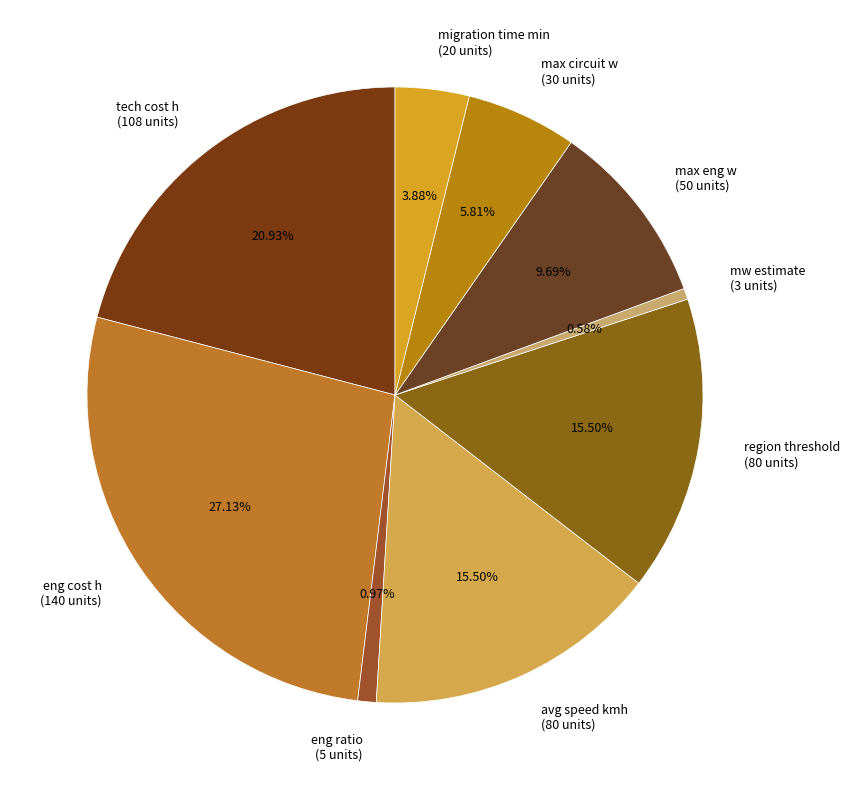

Does migration time min account for over 50% of the chart?

No